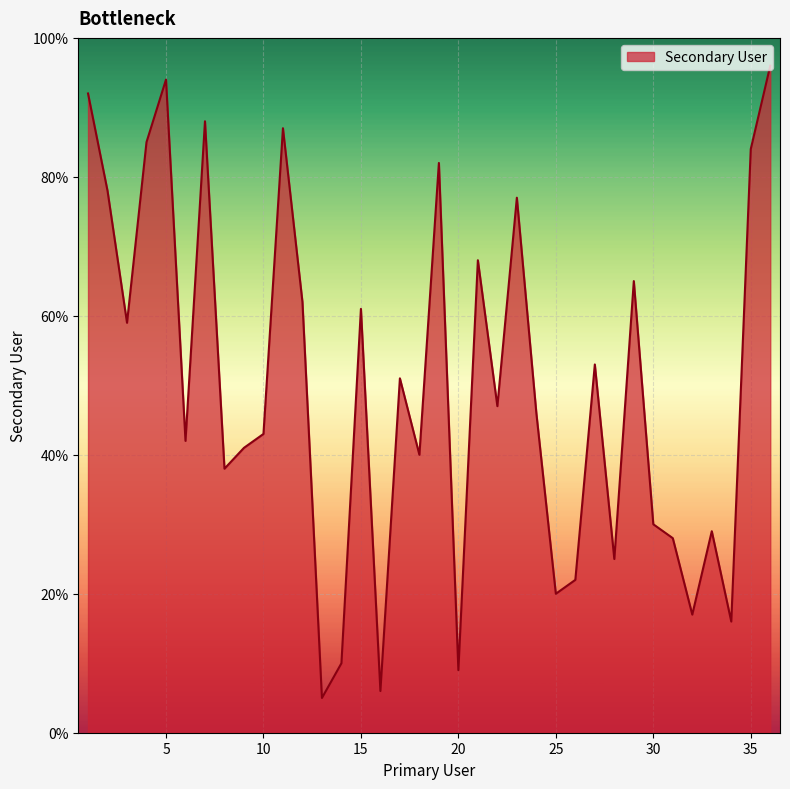

Does the chart display data point markers on the line(s)?

No